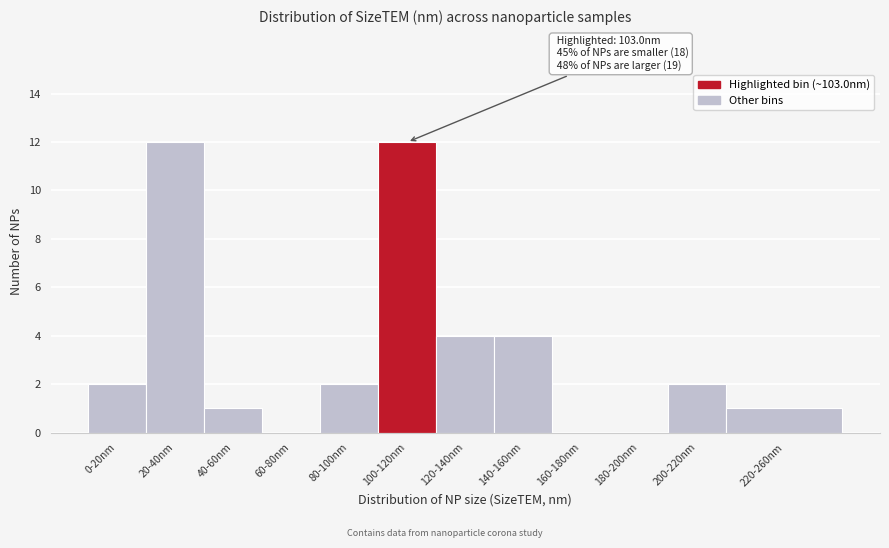

Reading left to right, what are all the values shown in this chart?

0-20nm=2	20-40nm=12	40-60nm=1	60-80nm=0	80-100nm=2	100-120nm=12	120-140nm=4	140-160nm=4	160-180nm=0	180-200nm=0	200-220nm=2	220-260nm=1